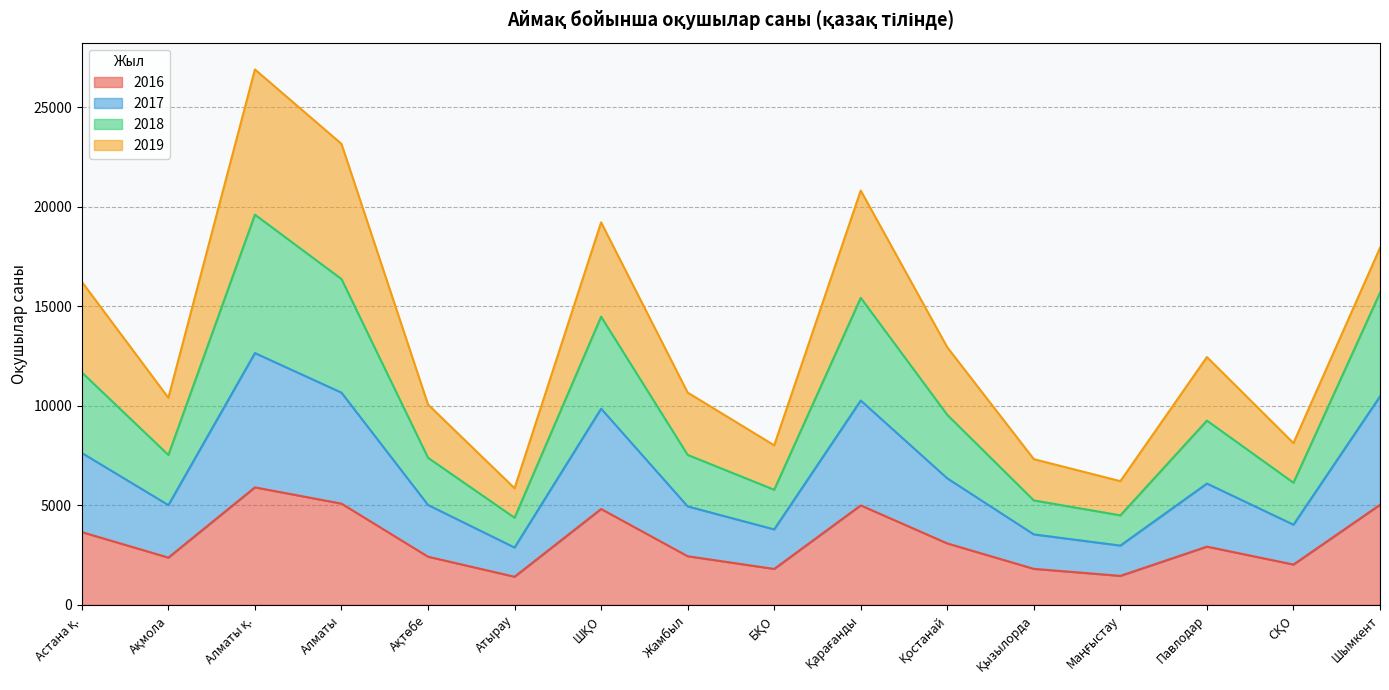

What is the total value across all series at Шымкент?

17933